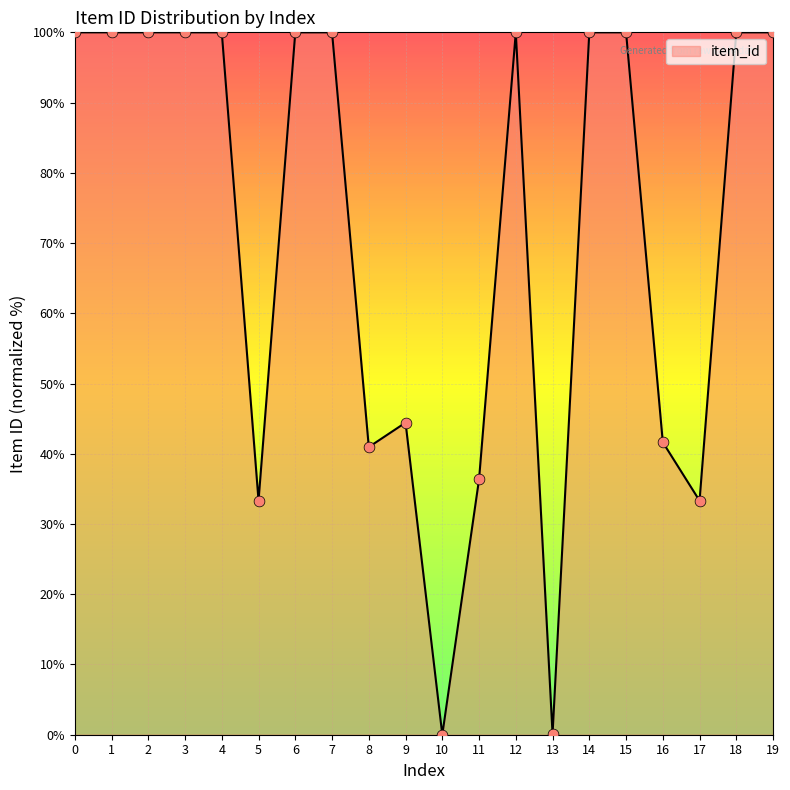

What is the ratio of the value at 1 to the value at 8?

2.4